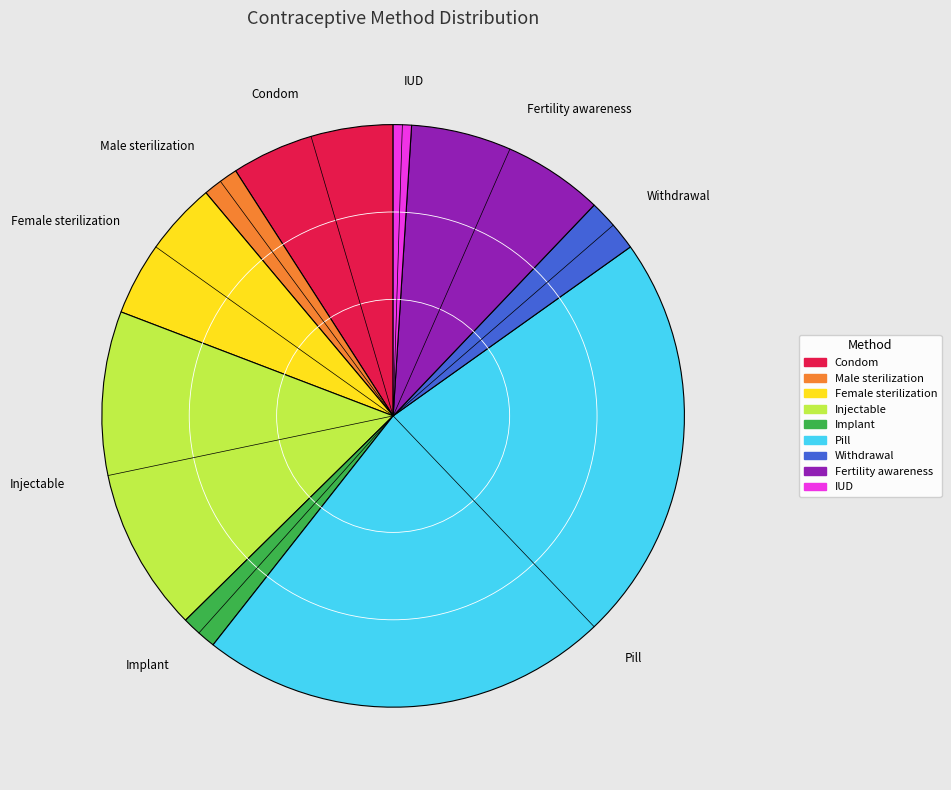

How many slices are in this pie chart?

9